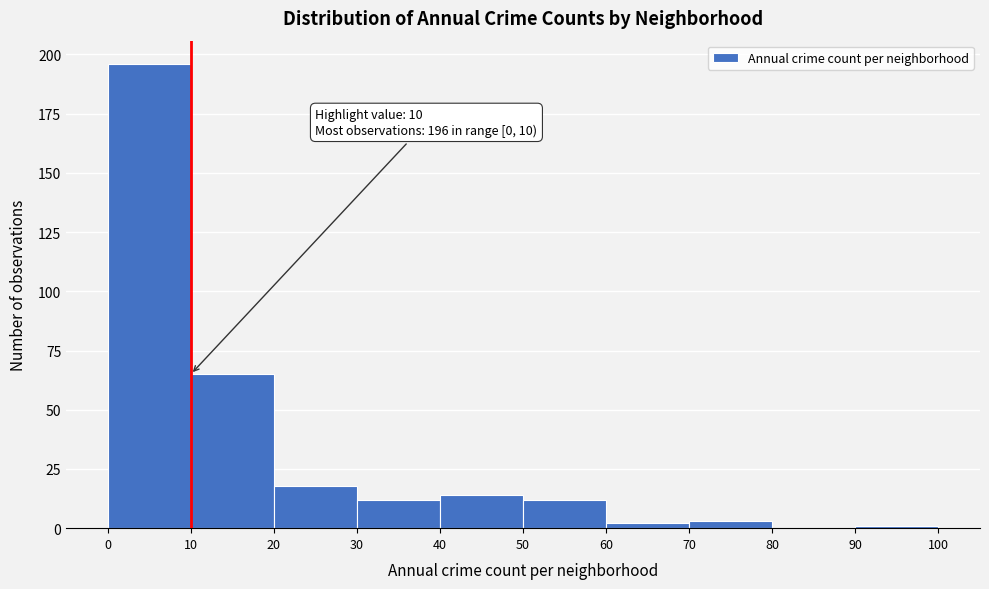

Which range on the x-axis has the tallest bar?

0 to 10